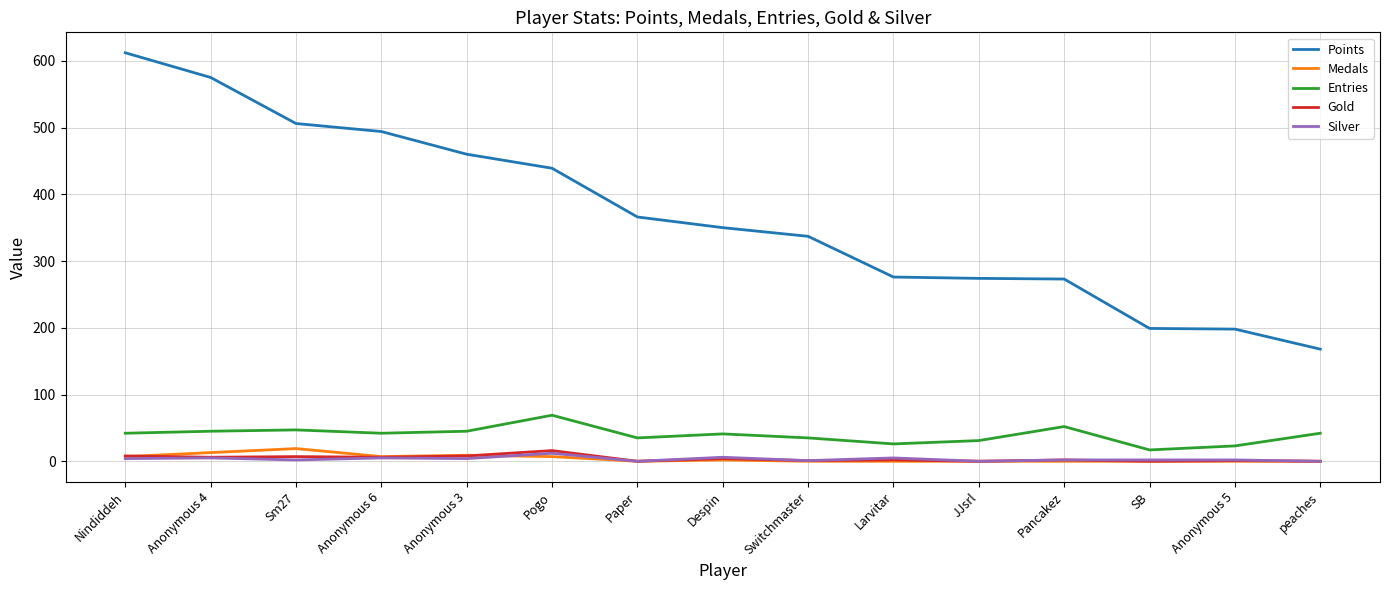

Which series has the widest spread of values?

Points